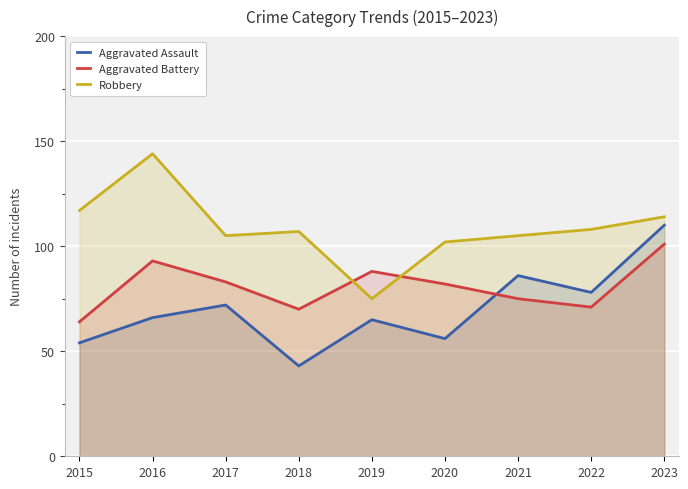

True or false: Aggravated Battery and Robbery intersect in this chart.

True